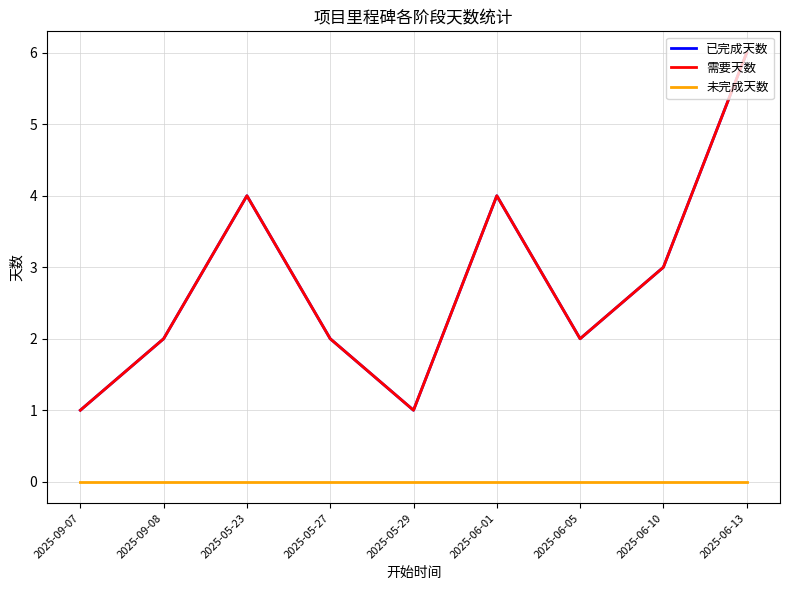

What position from the right is 2025-05-27?

6